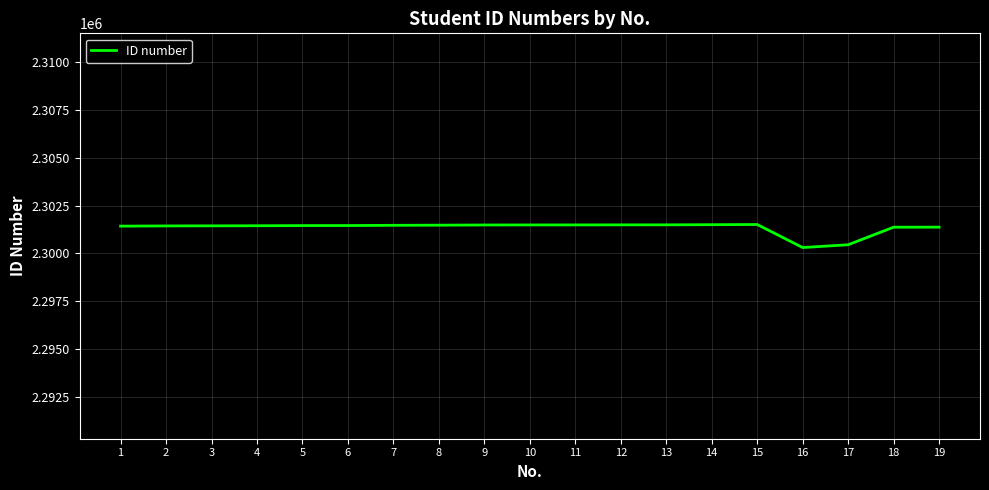

What is the minimum value shown in the chart?

2300310